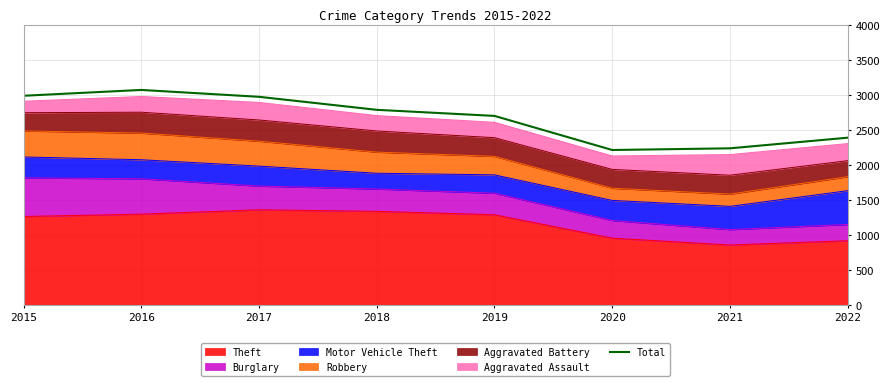

Which category has the lowest value across all series?

2020